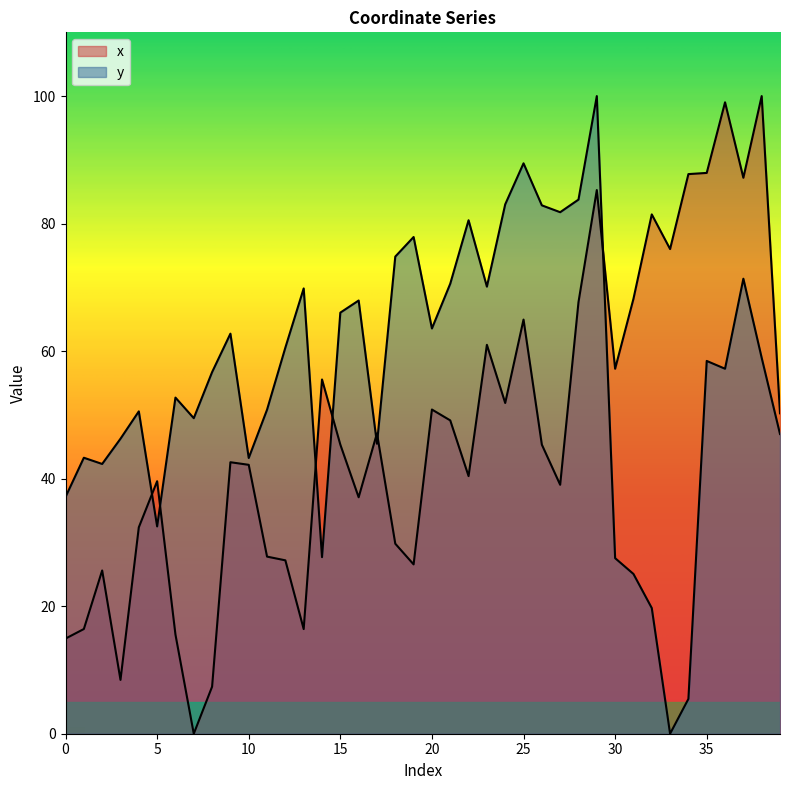

Which series has the widest spread of values?

x